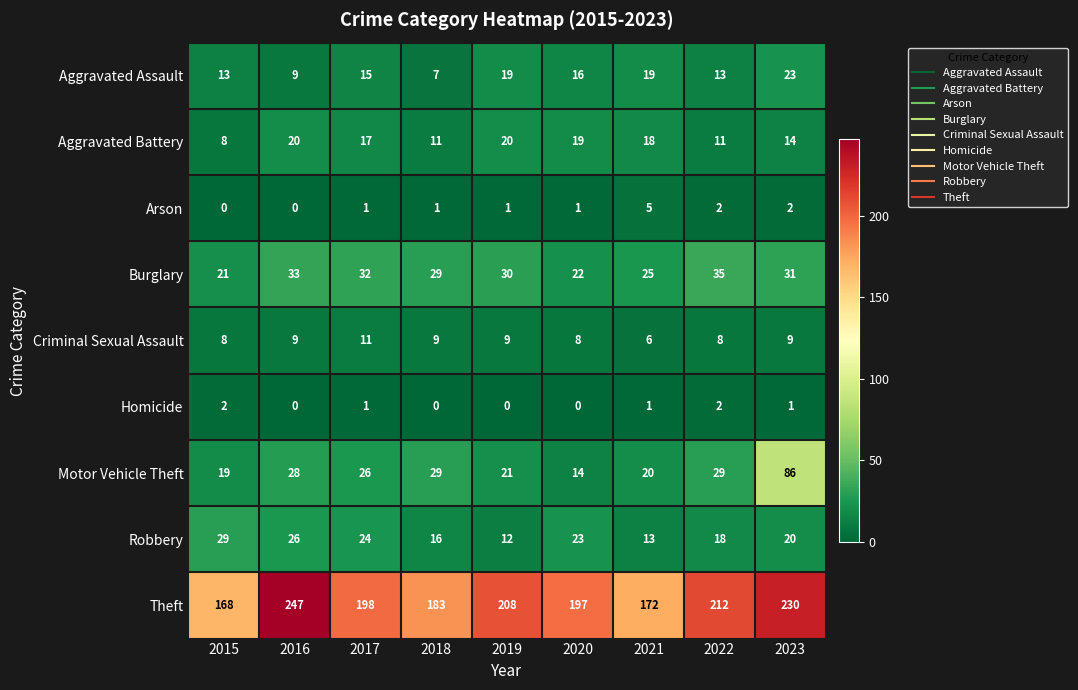

Where does the Aggravated Battery series first go above 17?

2016